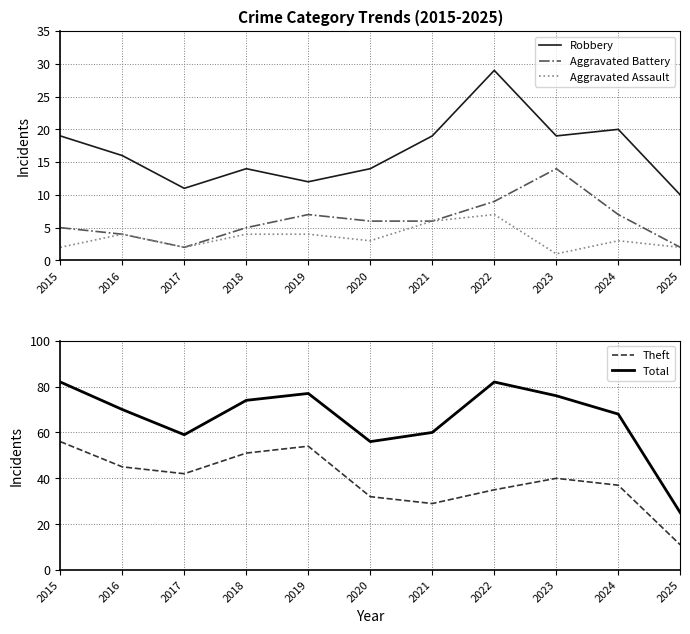

What is the difference between the second highest and minimum values in the Total series?

57